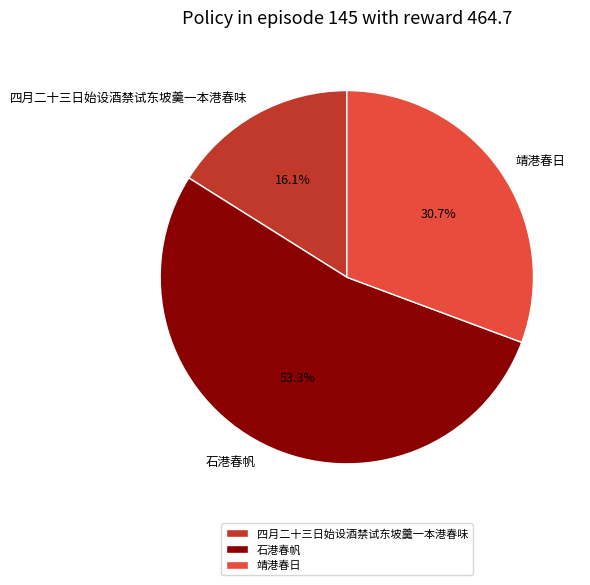

Is it true that 石港春帆 is 53% of the pie?

True